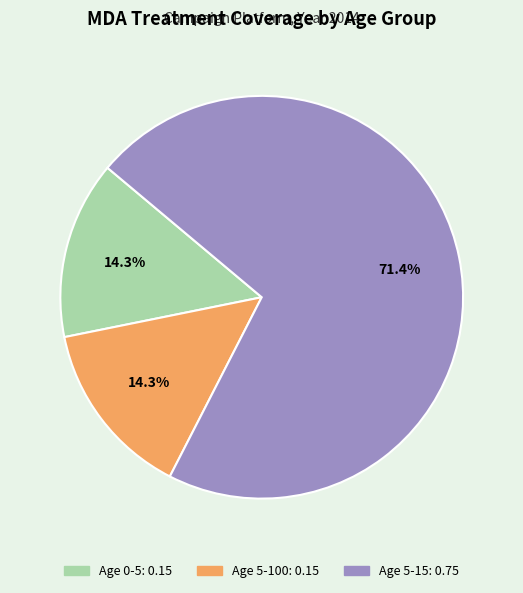

Does any single category account for the majority?

Yes